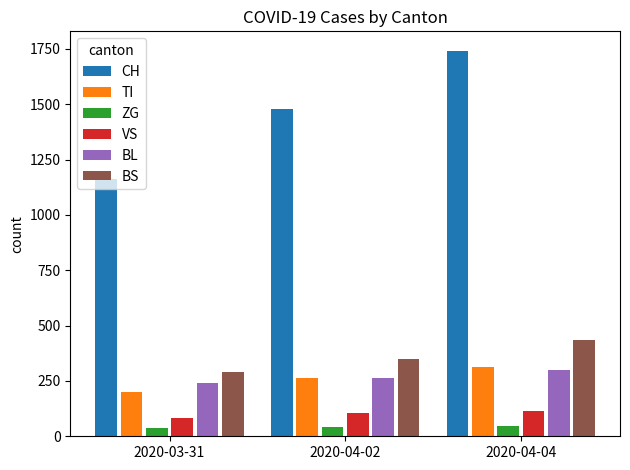

Is it true that TI equals 263 at 2020-04-02?

True